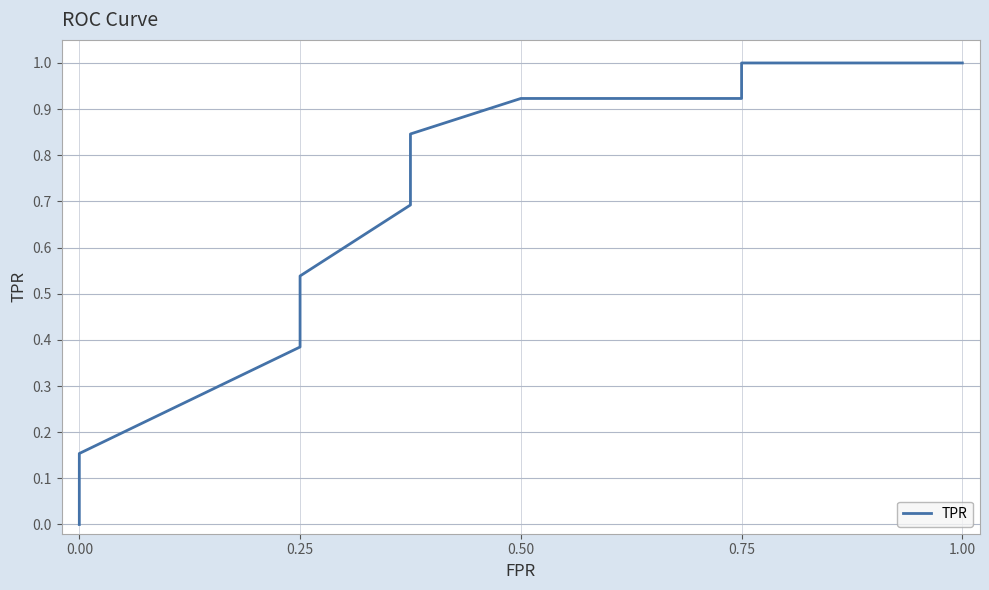

Reading left to right, what are all the values shown in this chart?

0.0	0.1	0.2	0.4	0.5	0.7	0.8	0.9	0.9	1.0	1.0